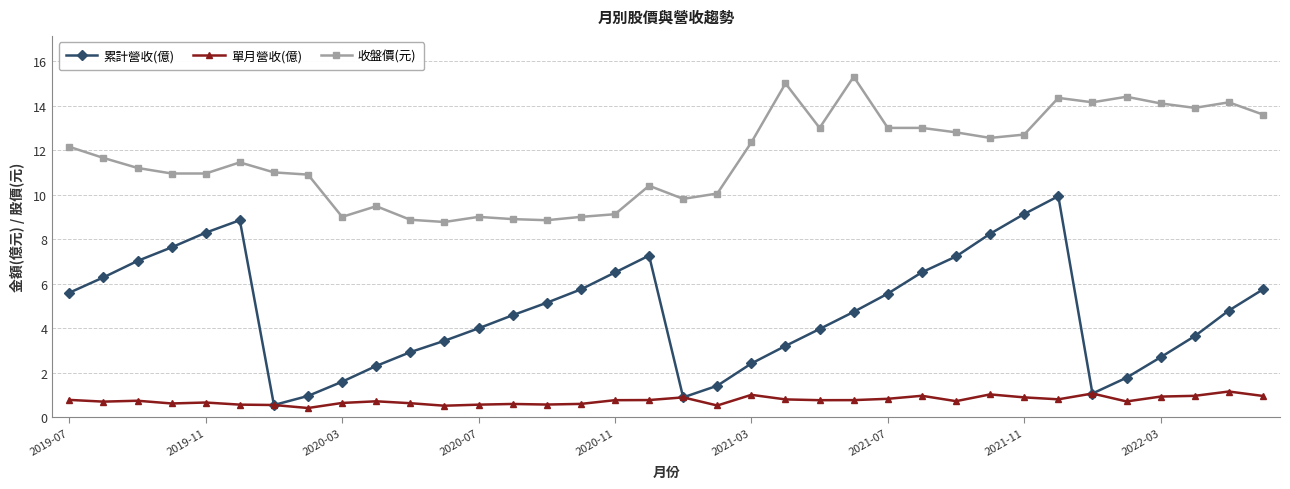

What is the value of the 單月營收(億) point at the 10th from the left?

0.7